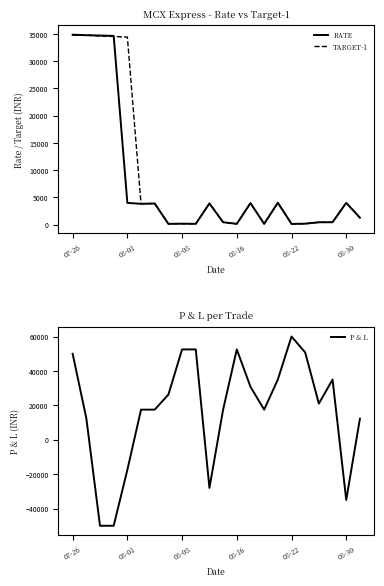

Reading right to left, list all the values displayed in this chart.

RATE: 1279.0	4000.0	444.0	442.0	185.0	139.5	4035.0	154.8	3950.0	153.5	448.0	3890.0	154.5	184.0	148.0	3890.0	3825.0	4000.0	34625.0	34700.0	34750.0	34850.0
TARGET-1: 1286.0	4050.0	446.0	440.8	183.6	138.5	3985.0	154.3	3994.0	152.0	447.0	3930.0	153.0	182.5	151.0	3865.0	3850.0	34410.0	34525.0	34600.0	34775.0	34750.0
P & L: 12250.0	-35000.0	35000.0	21000.0	50750.0	60000.0	35000.0	17500.0	30800.0	52500.0	17500.0	-28000.0	52500.0	52500.0	26250.0	17500.0	17500.0	-17500.0	-50000.0	-50000.0	12500.0	50000.0